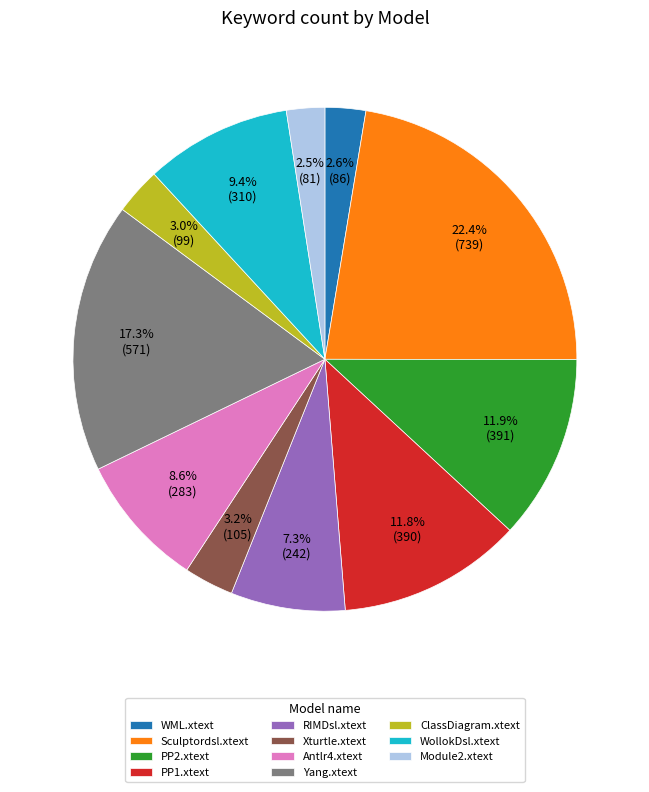

Which slice is the largest?

Sculptordsl.xtext